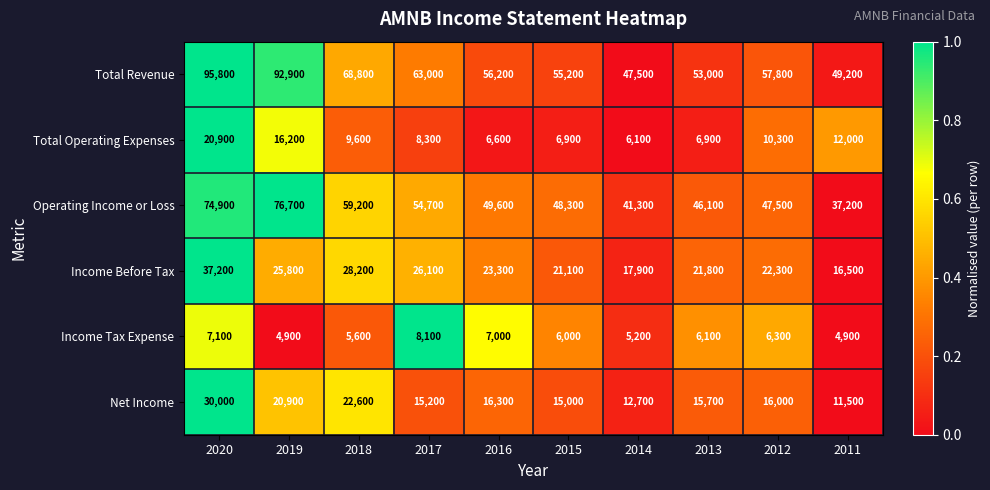

Which series has the widest spread of values?

Total Revenue